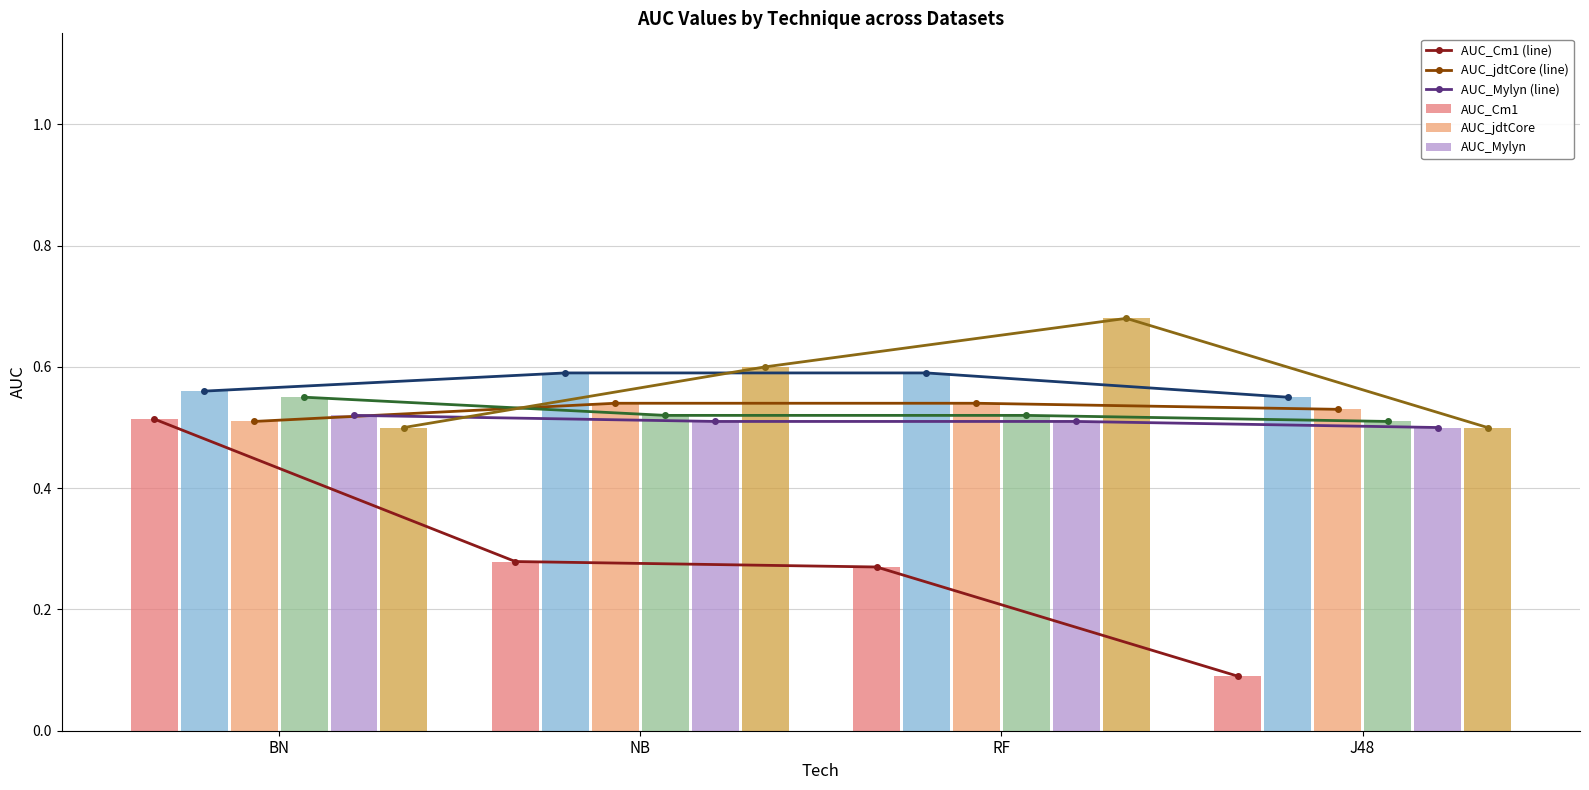

What is the minimum value shown in the chart?

0.1